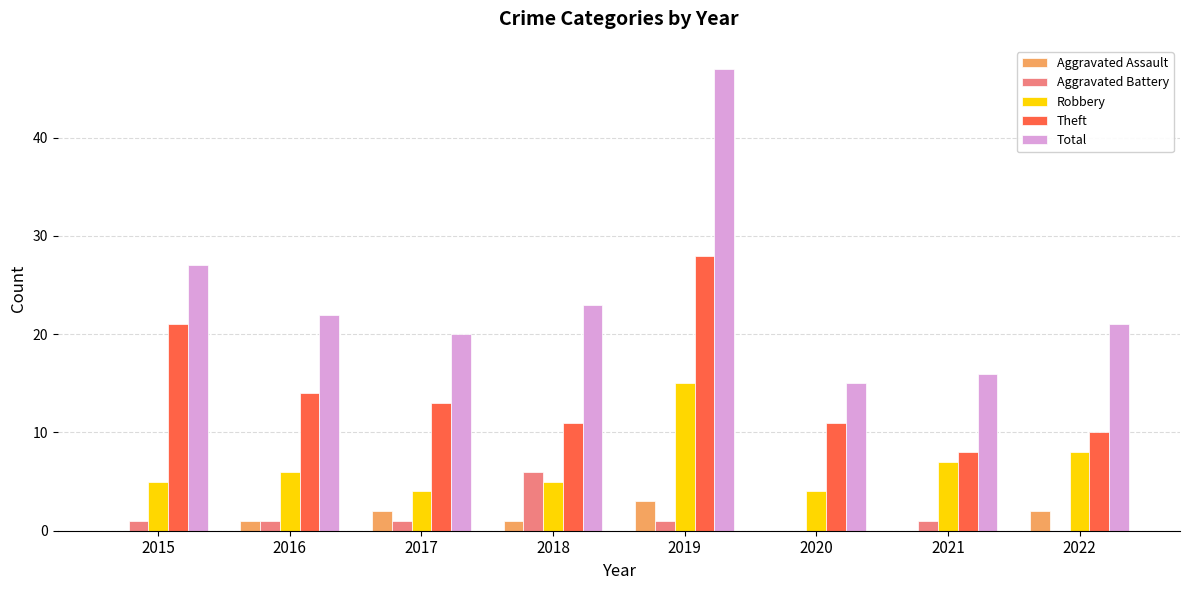

At which label is Total closest to 31?

2015